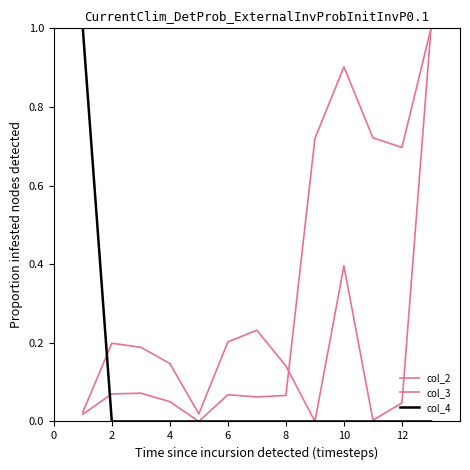

How many interior local peaks does the col_3 series have?

3